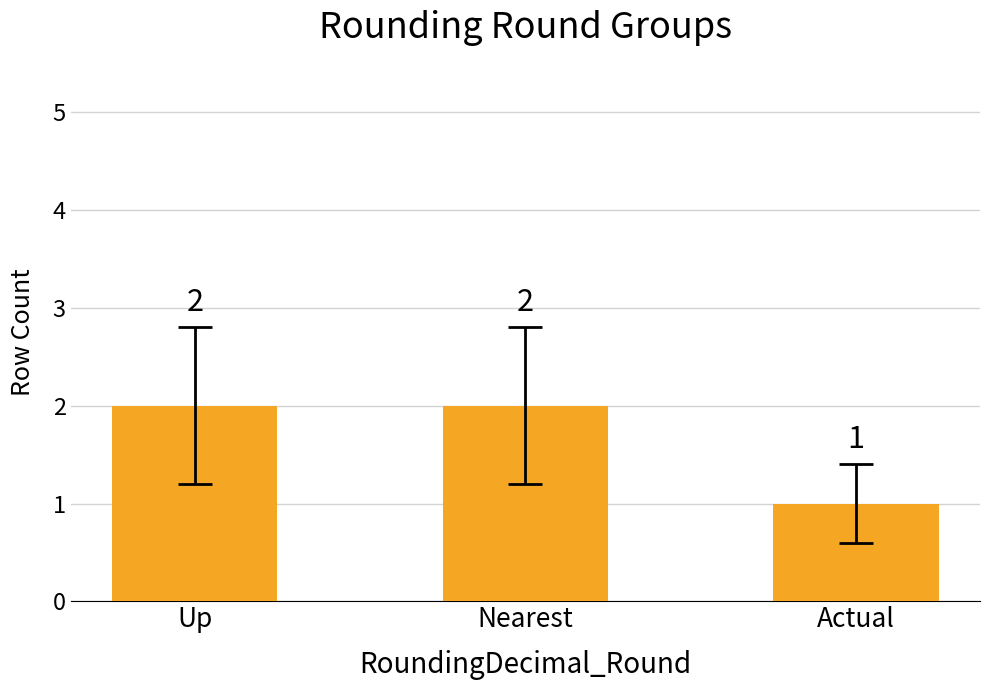

What is the ratio of the value at Nearest to the value at Up?

1.0